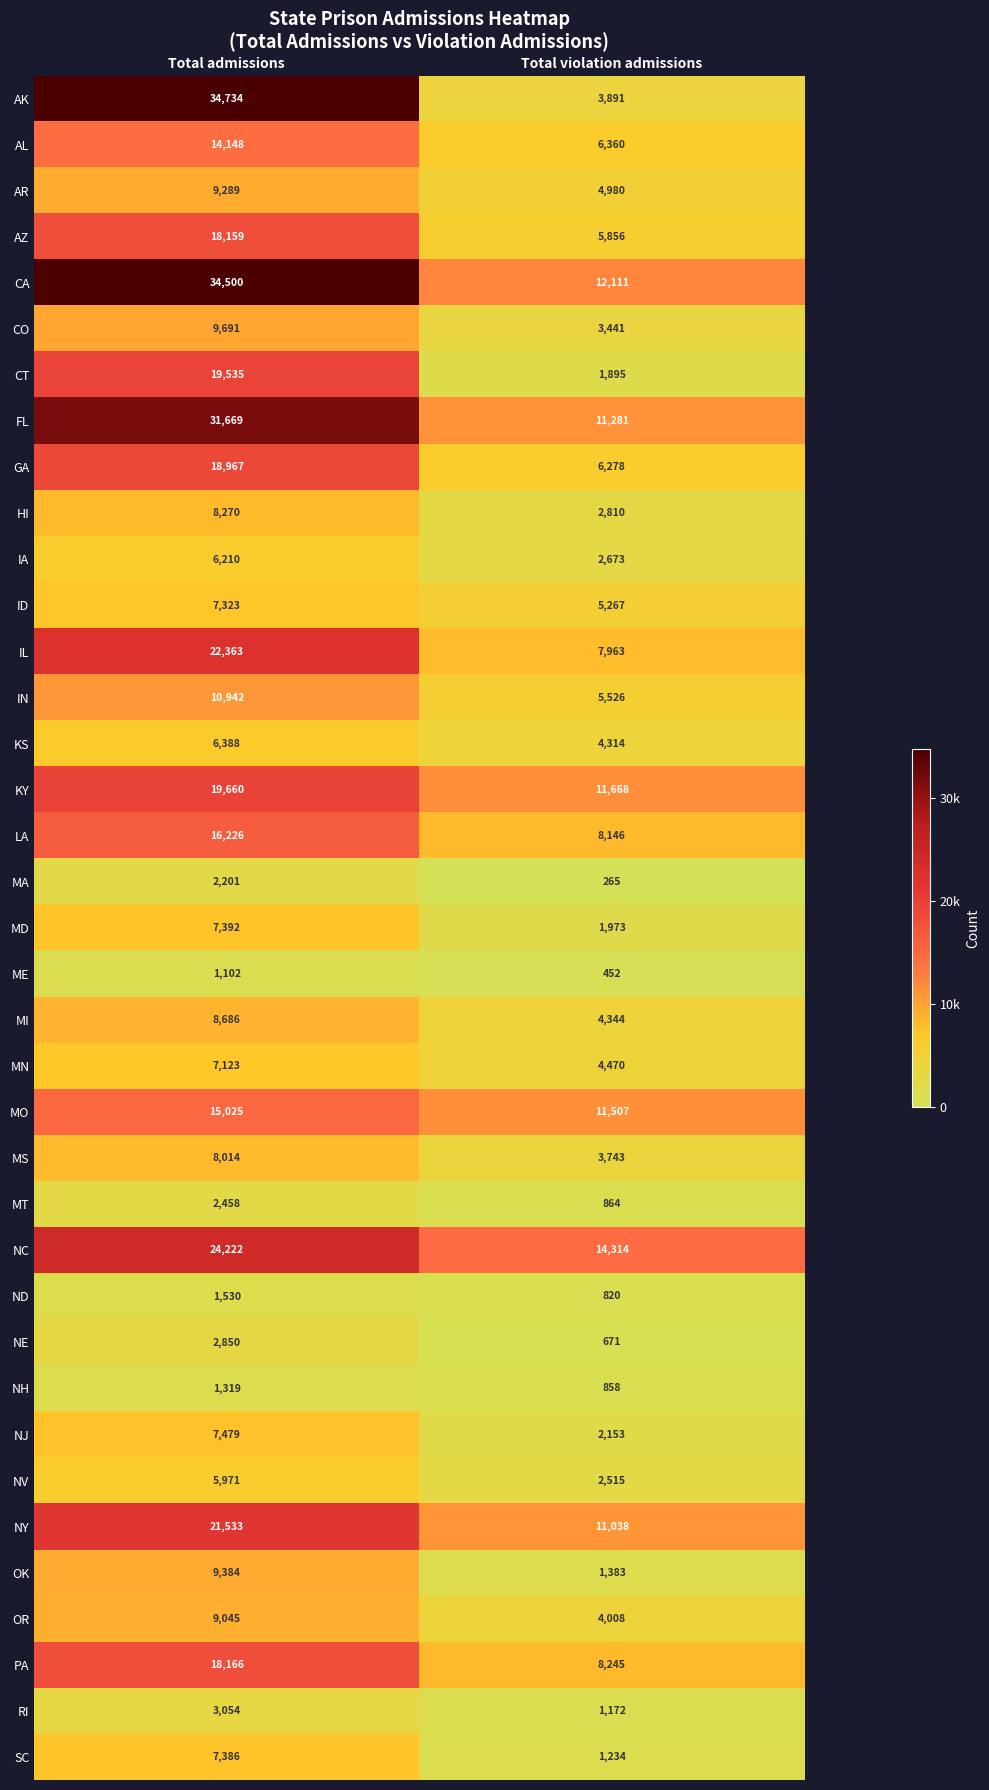

Where is OR nearest to the value 6526?

Total violation admissions